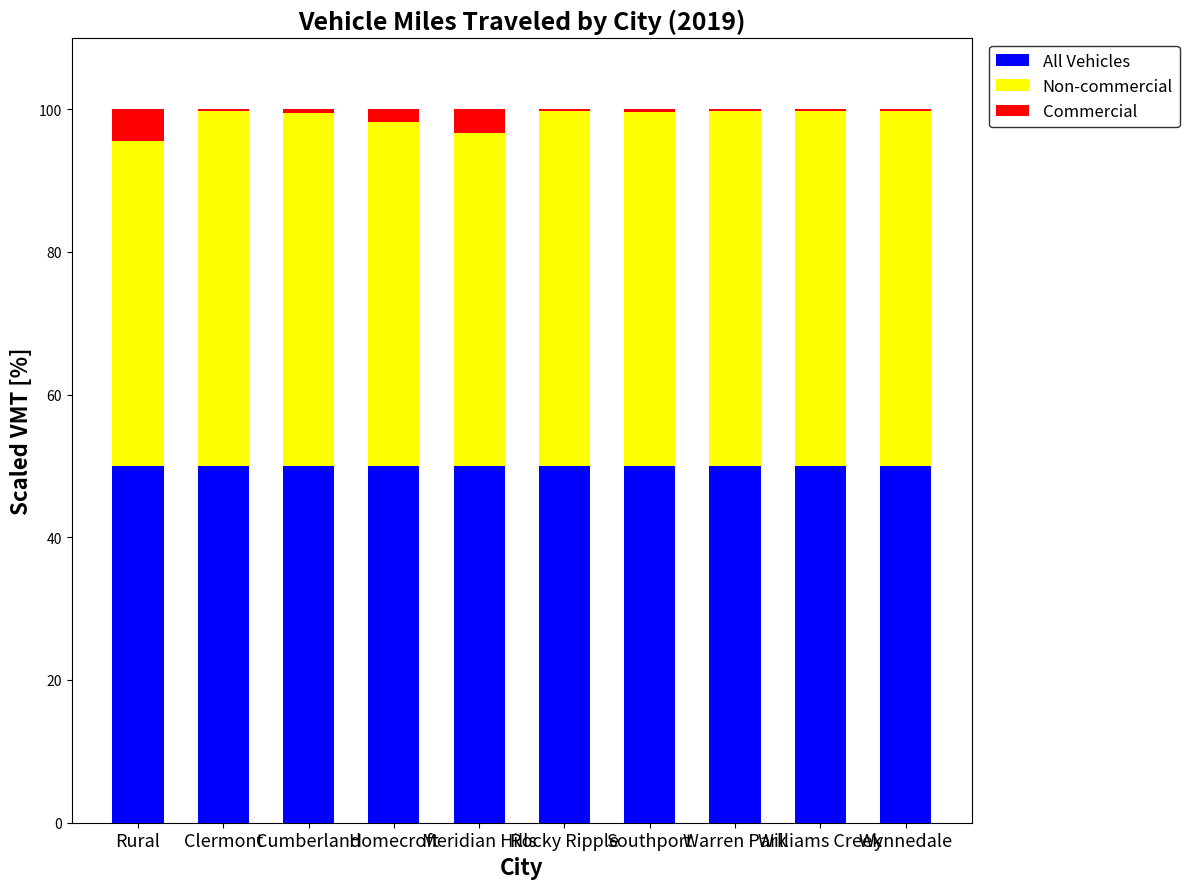

The All Vehicles series shows 13.3 at Rural. True or false?

False